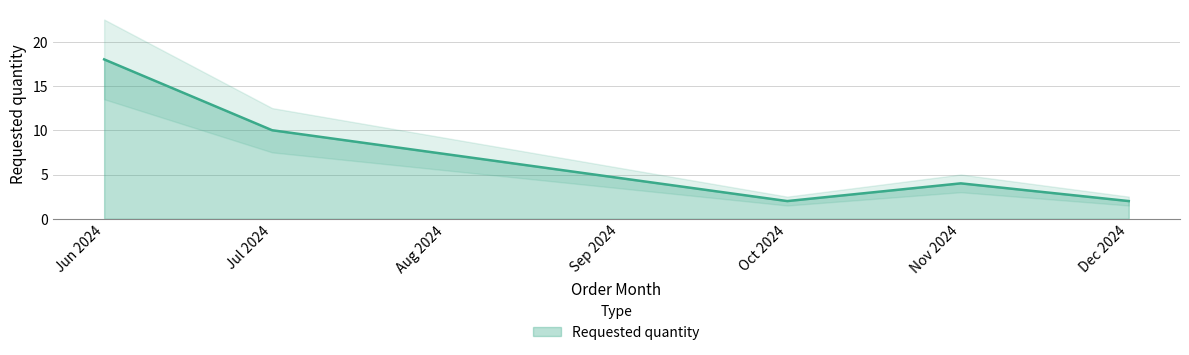

How many values are between 2 and 10?

4